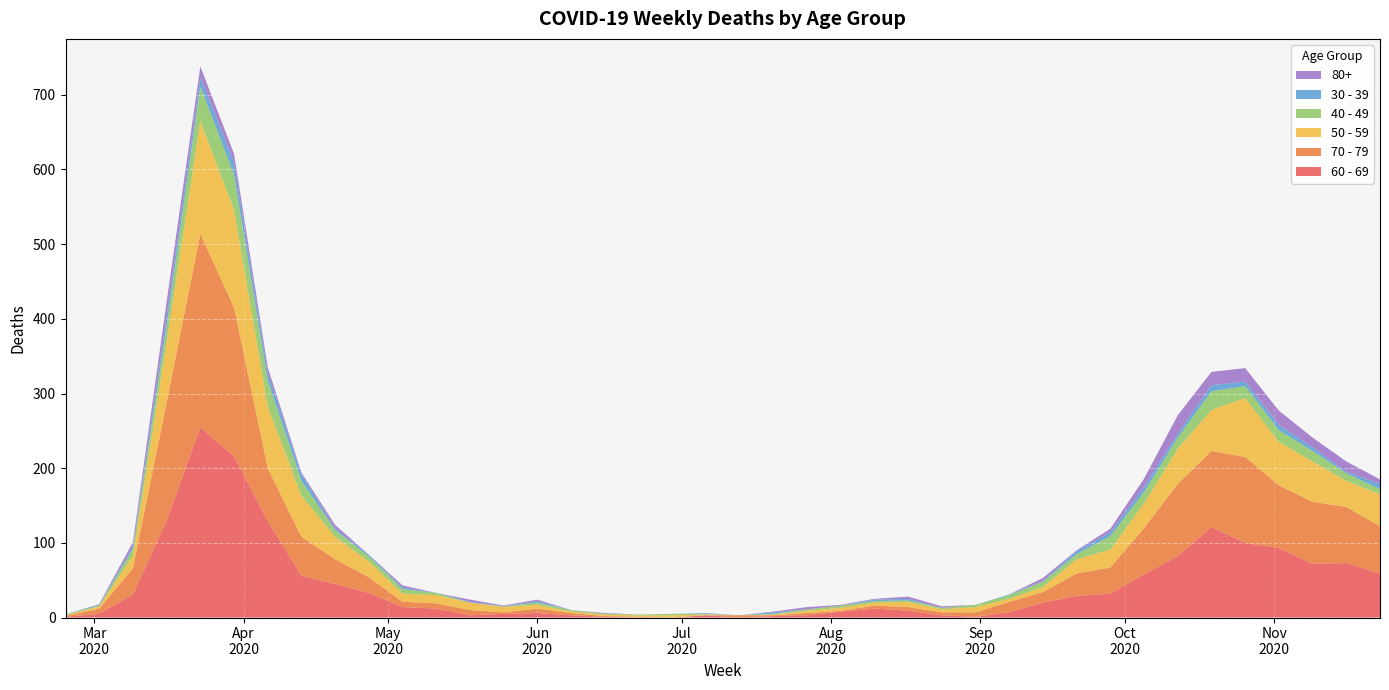

Reading left to right, list all the values displayed in this chart.

60 - 69: 2020-02-24=1	2020-03-02=5	2020-03-09=31	2020-03-16=130	2020-03-23=255	2020-03-30=216	2020-04-06=129	2020-04-13=56	2020-04-20=45	2020-04-27=33	2020-05-04=14	2020-05-11=12	2020-05-18=3	2020-05-25=5	2020-06-01=6	2020-06-08=3	2020-06-15=1	2020-06-22=0	2020-06-29=0	2020-07-06=3	2020-07-13=0	2020-07-20=2	2020-07-27=3	2020-08-03=8	2020-08-10=12	2020-08-17=9	2020-08-24=3	2020-08-31=1	2020-09-07=7	2020-09-14=20	2020-09-21=29	2020-09-28=32	2020-10-05=58	2020-10-12=82	2020-10-19=121	2020-10-26=100	2020-11-02=93	2020-11-09=72	2020-11-16=73	2020-11-23=59
70 - 79: 2020-02-24=1	2020-03-02=7	2020-03-09=35	2020-03-16=158	2020-03-23=259	2020-03-30=199	2020-04-06=71	2020-04-13=52	2020-04-20=33	2020-04-27=21	2020-05-04=7	2020-05-11=7	2020-05-18=7	2020-05-25=2	2020-06-01=6	2020-06-08=3	2020-06-15=1	2020-06-22=1	2020-06-29=0	2020-07-06=0	2020-07-13=3	2020-07-20=1	2020-07-27=3	2020-08-03=1	2020-08-10=4	2020-08-17=5	2020-08-24=4	2020-08-31=6	2020-09-07=14	2020-09-14=14	2020-09-21=30	2020-09-28=35	2020-10-05=62	2020-10-12=97	2020-10-19=102	2020-10-26=115	2020-11-02=84	2020-11-09=83	2020-11-16=75	2020-11-23=63
50 - 59: 2020-02-24=1	2020-03-02=3	2020-03-09=17	2020-03-16=81	2020-03-23=151	2020-03-30=131	2020-04-06=83	2020-04-13=55	2020-04-20=30	2020-04-27=21	2020-05-04=11	2020-05-11=11	2020-05-18=10	2020-05-25=7	2020-06-01=5	2020-06-08=2	2020-06-15=2	2020-06-22=2	2020-06-29=3	2020-07-06=1	2020-07-13=0	2020-07-20=1	2020-07-27=3	2020-08-03=4	2020-08-10=4	2020-08-17=7	2020-08-24=4	2020-08-31=7	2020-09-07=4	2020-09-14=7	2020-09-21=19	2020-09-28=24	2020-10-05=33	2020-10-12=47	2020-10-19=55	2020-10-26=79	2020-11-02=58	2020-11-09=54	2020-11-16=35	2020-11-23=43
40 - 49: 2020-02-24=1	2020-03-02=1	2020-03-09=9	2020-03-16=21	2020-03-23=46	2020-03-30=47	2020-04-06=34	2020-04-13=20	2020-04-20=9	2020-04-27=7	2020-05-04=6	2020-05-11=3	2020-05-18=0	2020-05-25=1	2020-06-01=3	2020-06-08=2	2020-06-15=1	2020-06-22=1	2020-06-29=2	2020-07-06=1	2020-07-13=0	2020-07-20=1	2020-07-27=2	2020-08-03=3	2020-08-10=2	2020-08-17=2	2020-08-24=2	2020-08-31=3	2020-09-07=5	2020-09-14=7	2020-09-21=7	2020-09-28=18	2020-10-05=15	2020-10-12=15	2020-10-19=25	2020-10-26=16	2020-11-02=16	2020-11-09=14	2020-11-16=10	2020-11-23=7
30 - 39: 2020-02-24=0	2020-03-02=1	2020-03-09=3	2020-03-16=12	2020-03-23=12	2020-03-30=17	2020-04-06=10	2020-04-13=9	2020-04-20=2	2020-04-27=2	2020-05-04=2	2020-05-11=0	2020-05-18=1	2020-05-25=0	2020-06-01=2	2020-06-08=0	2020-06-15=0	2020-06-22=0	2020-06-29=0	2020-07-06=1	2020-07-13=0	2020-07-20=2	2020-07-27=0	2020-08-03=0	2020-08-10=2	2020-08-17=2	2020-08-24=0	2020-08-31=0	2020-09-07=1	2020-09-14=1	2020-09-21=4	2020-09-28=5	2020-10-05=7	2020-10-12=5	2020-10-19=8	2020-10-26=6	2020-11-02=7	2020-11-09=5	2020-11-16=2	2020-11-23=7
80+: 2020-02-24=0	2020-03-02=1	2020-03-09=6	2020-03-16=21	2020-03-23=15	2020-03-30=11	2020-04-06=8	2020-04-13=2	2020-04-20=5	2020-04-27=0	2020-05-04=3	2020-05-11=0	2020-05-18=3	2020-05-25=1	2020-06-01=2	2020-06-08=0	2020-06-15=1	2020-06-22=0	2020-06-29=0	2020-07-06=0	2020-07-13=0	2020-07-20=1	2020-07-27=3	2020-08-03=1	2020-08-10=1	2020-08-17=3	2020-08-24=2	2020-08-31=0	2020-09-07=0	2020-09-14=4	2020-09-21=1	2020-09-28=5	2020-10-05=11	2020-10-12=25	2020-10-19=18	2020-10-26=18	2020-11-02=19	2020-11-09=13	2020-11-16=14	2020-11-23=6